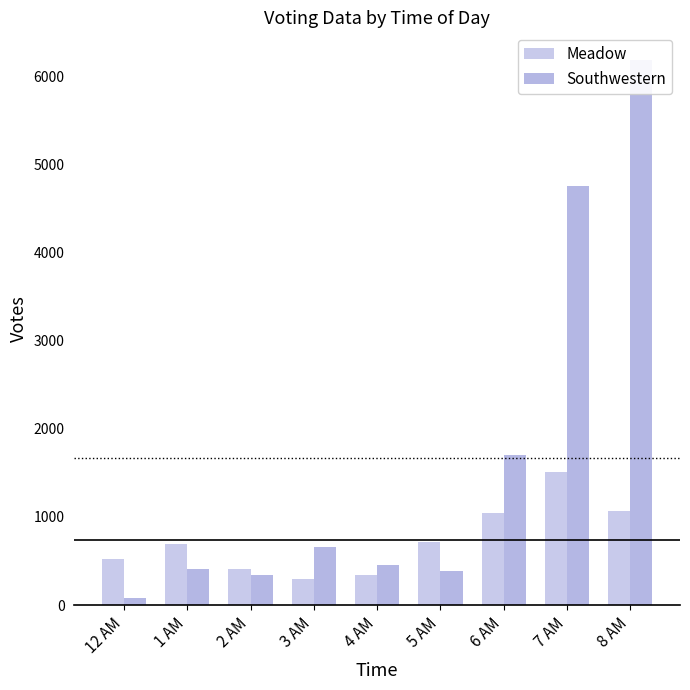

What is the label of the 3rd bar from the left?

2 AM